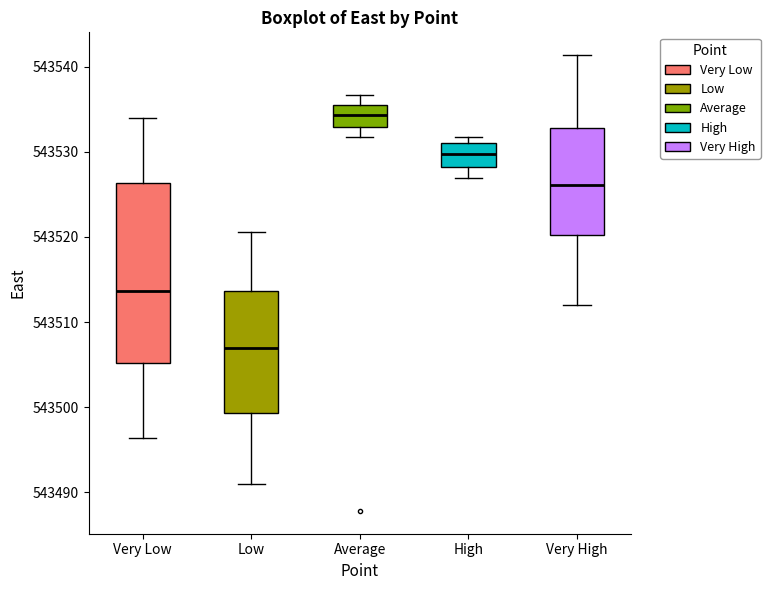

Reading left to right, transcribe this box plot: for each box, give where its median line is, the range the box spans, and where its two whiskers end, as read against the y-axis. The values are not printed on the chart, so give them approximately, as read against the axis.

Very Low: median 543514, box 543505 to 543526, whiskers 543496 to 543534
Low: median 543507, box 543499 to 543514, whiskers 543491 to 543521
Average: median 543534, box 543533 to 543535, whiskers 543532 to 543537
High: median 543530, box 543528 to 543531, whiskers 543527 to 543532
Very High: median 543526, box 543520 to 543533, whiskers 543512 to 543541